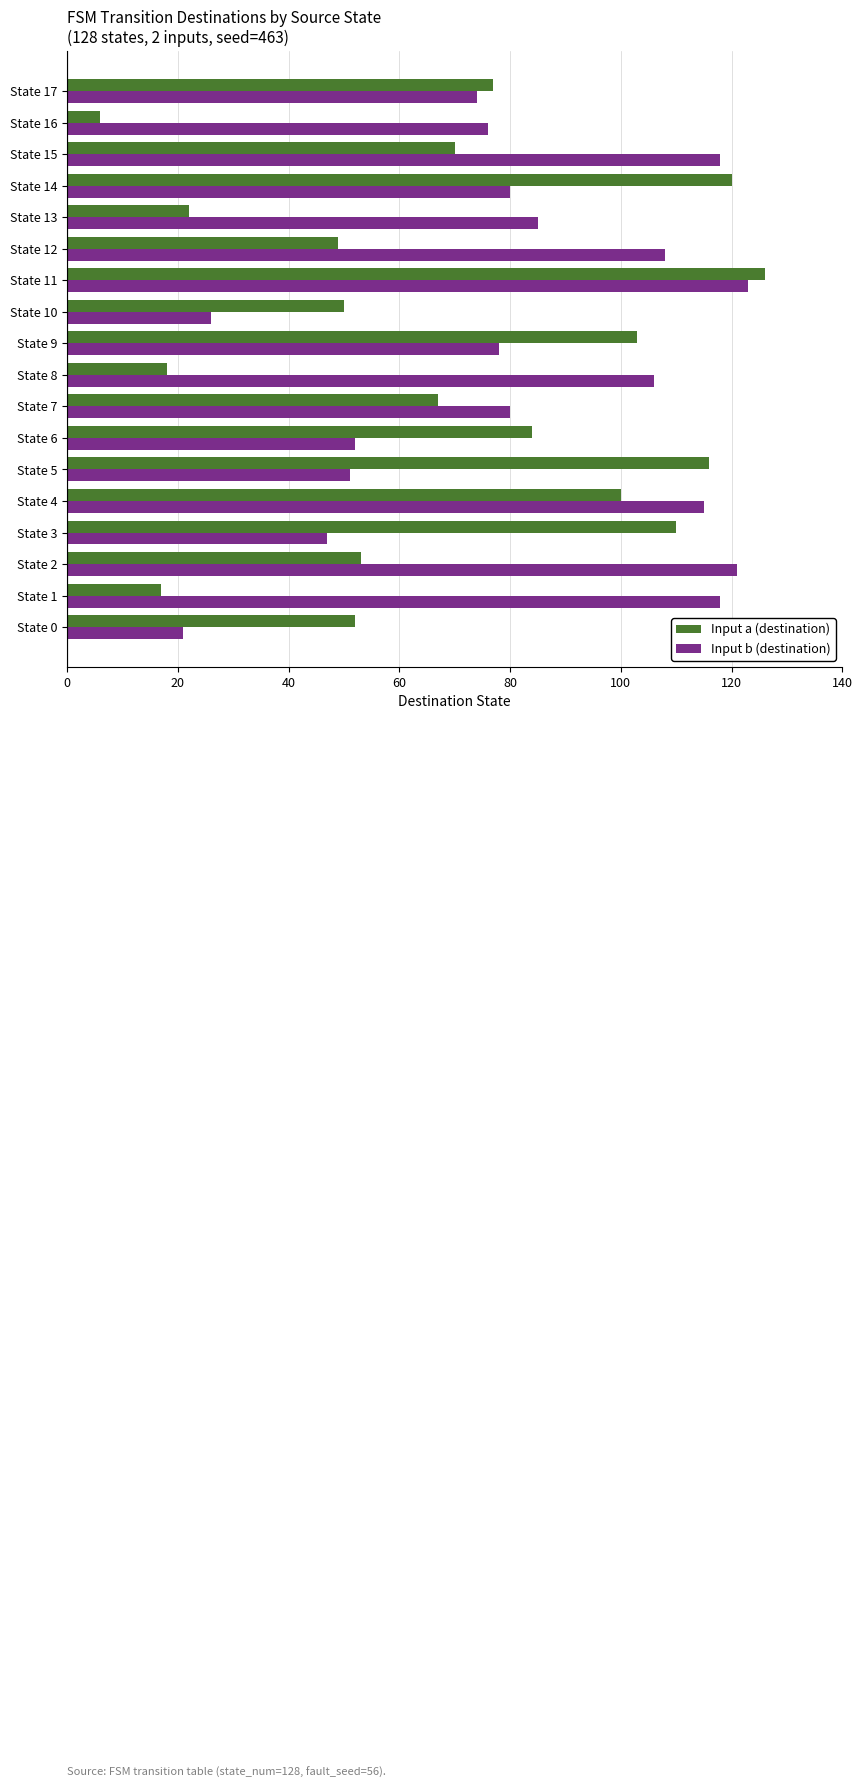

True or false: Input a (destination) has a value of 77 at State 17.

True